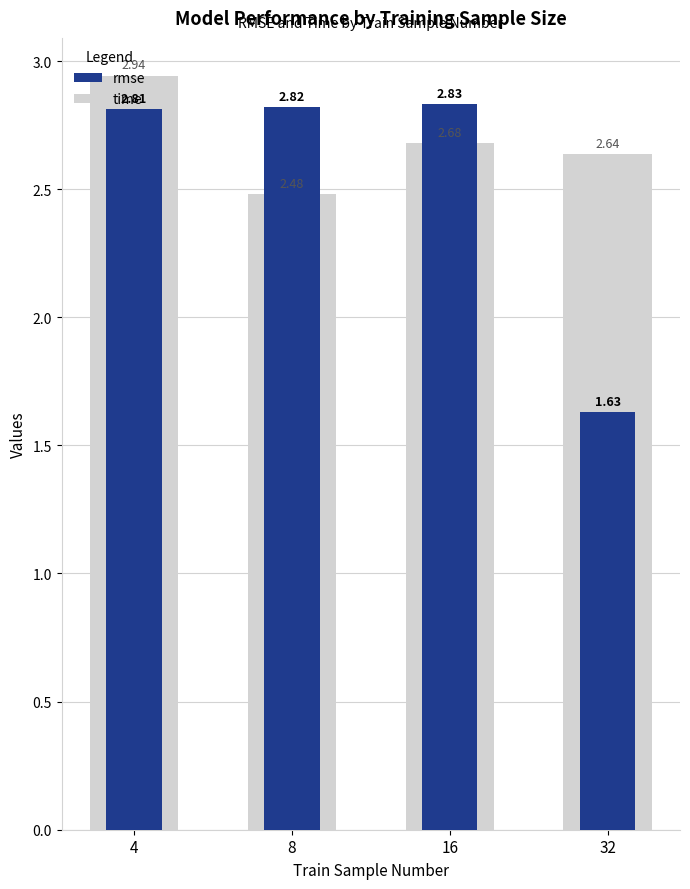

Rank the series by their maximum value, from lowest to highest.

rmse, time